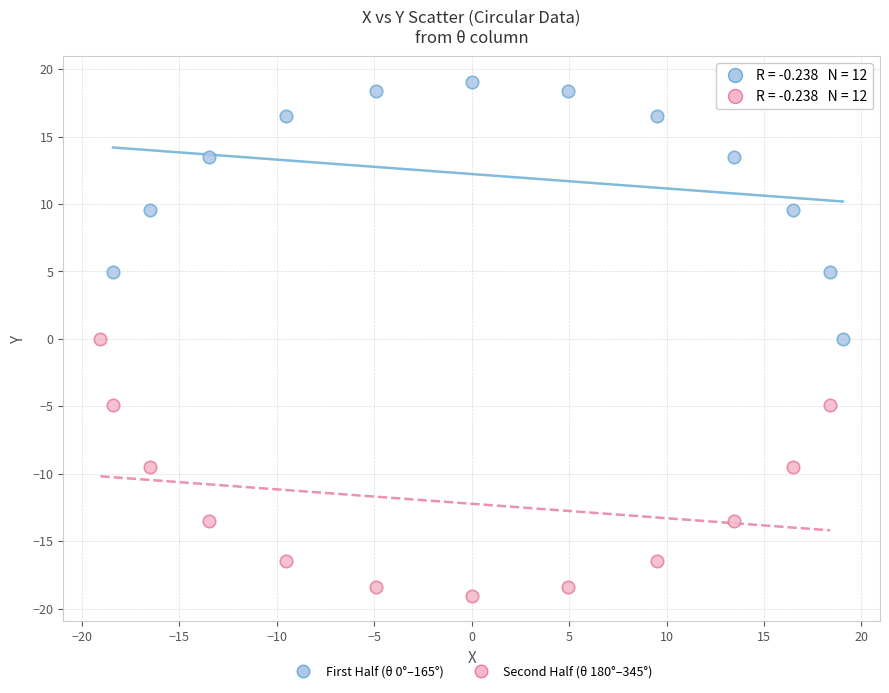

Which series reaches the minimum Y coordinate?

Second Half (θ 180°–345°)